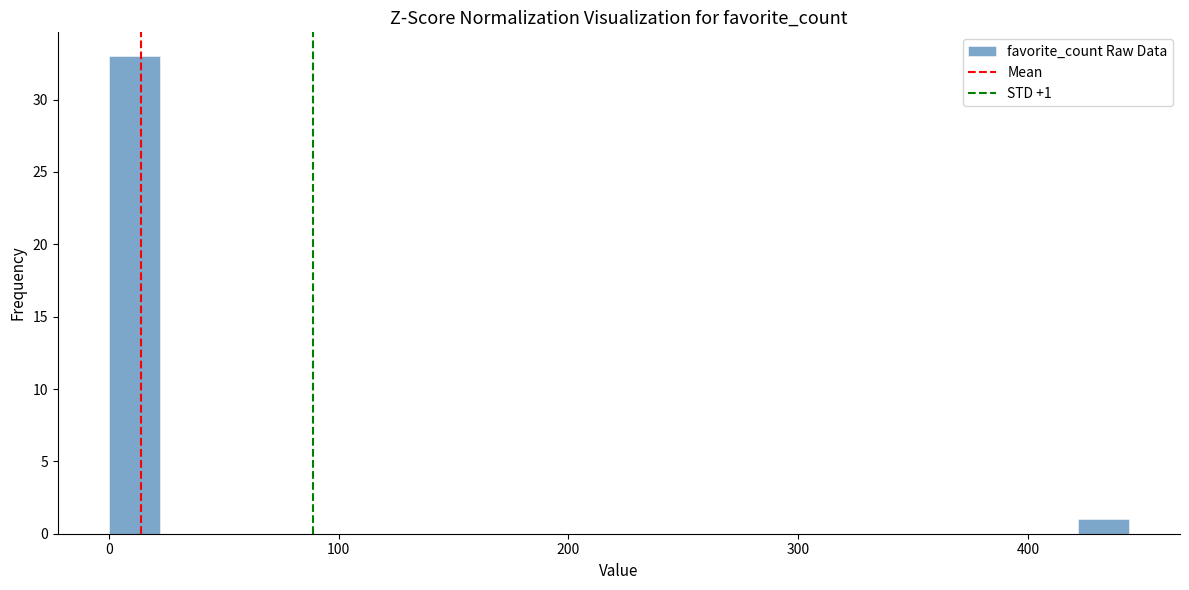

Read against the x-axis, roughly where is the centre of the tallest bar?

10